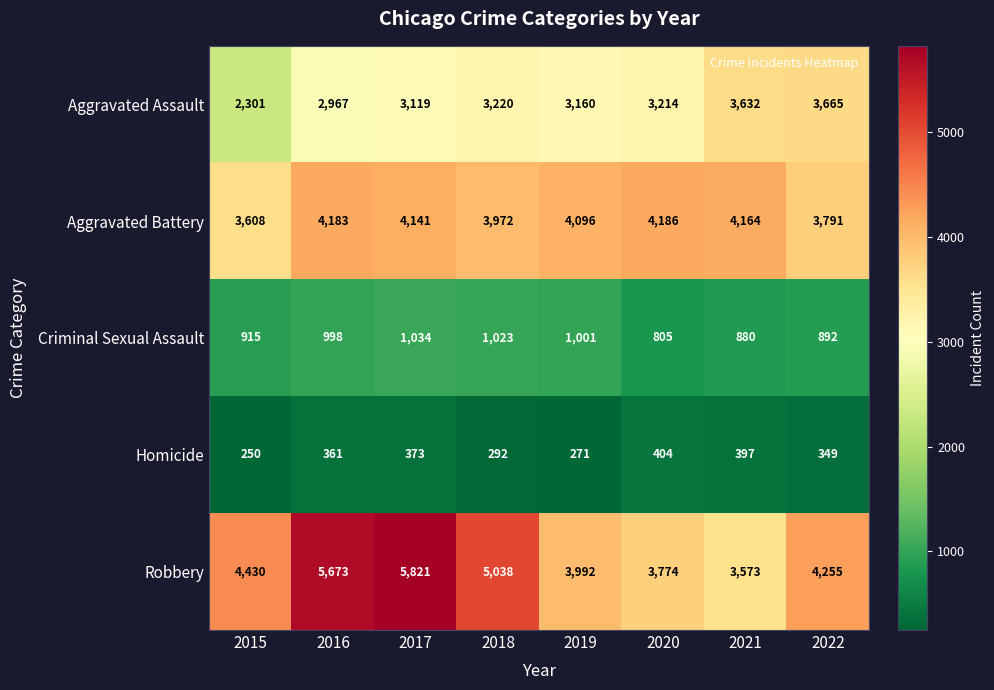

What is the spread (max minus min) of values at 2017?

5448